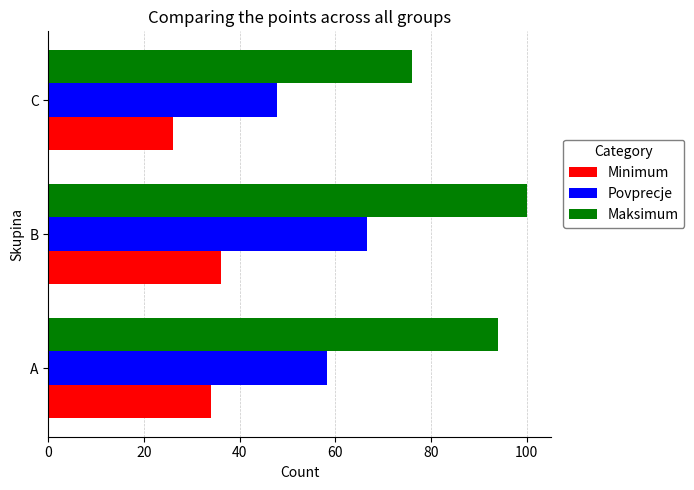

Count the Minimum values in the range 26 to 36.

3